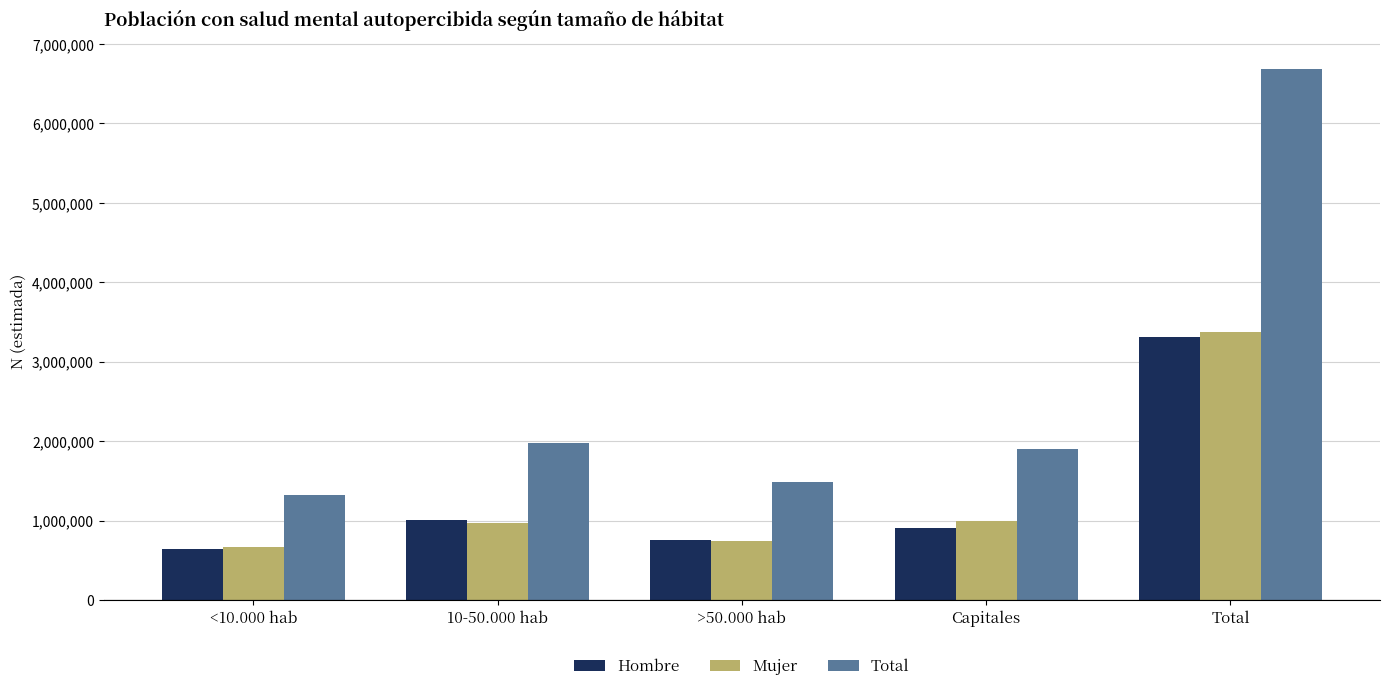

What is the label of the 5th bar from the right?

<10.000 hab